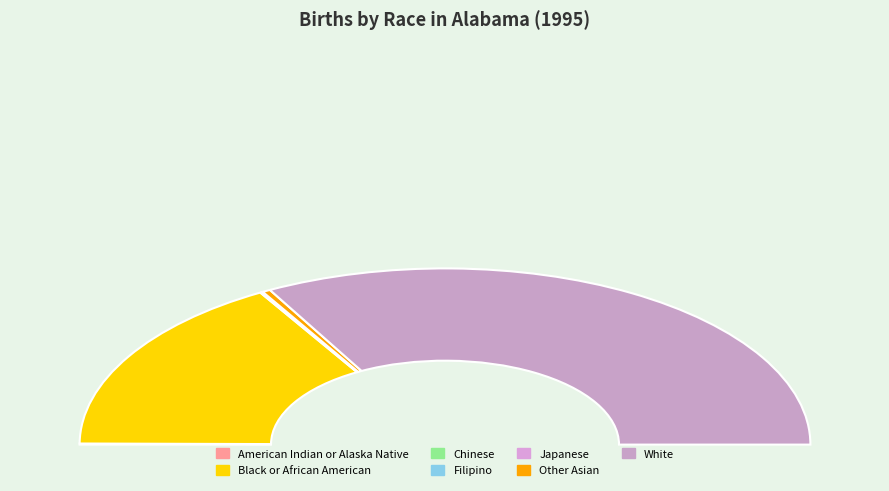

Does any single category account for the majority?

Yes